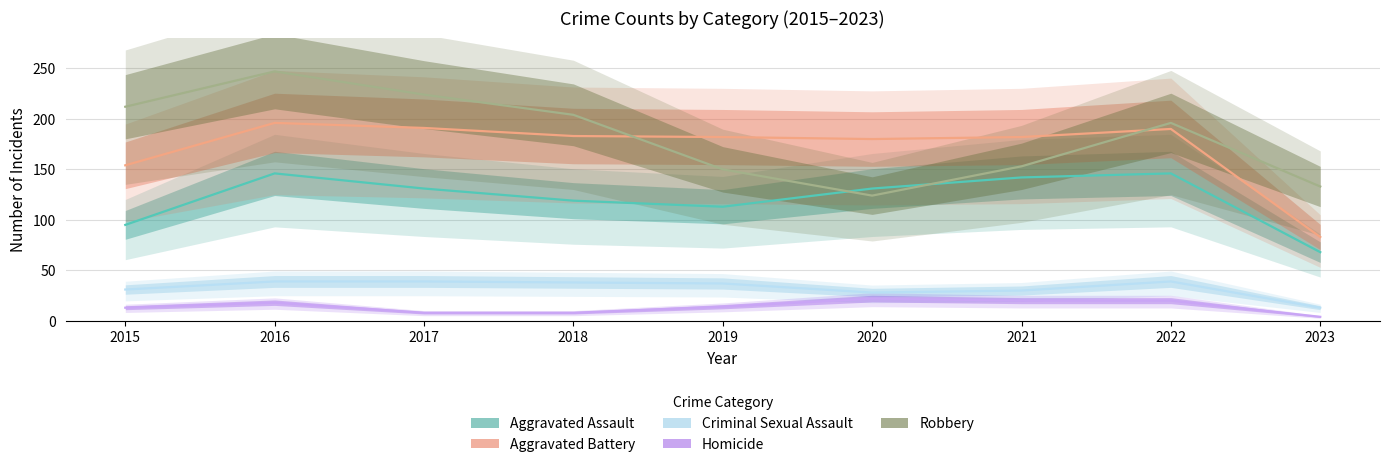

Reading right to left, list all the values displayed in this chart.

Aggravated Assault: 2023=68	2022=146	2021=142	2020=131	2019=113	2018=119	2017=131	2016=146	2015=95
Aggravated Battery: 2023=83	2022=190	2021=182	2020=180	2019=182	2018=183	2017=191	2016=196	2015=154
Criminal Sexual Assault: 2023=13	2022=39	2021=30	2020=28	2019=37	2018=38	2017=39	2016=39	2015=31
Homicide: 2023=4	2022=20	2021=20	2020=22	2019=14	2018=8	2017=8	2016=18	2015=13
Robbery: 2023=133	2022=196	2021=153	2020=124	2019=150	2018=204	2017=224	2016=247	2015=212